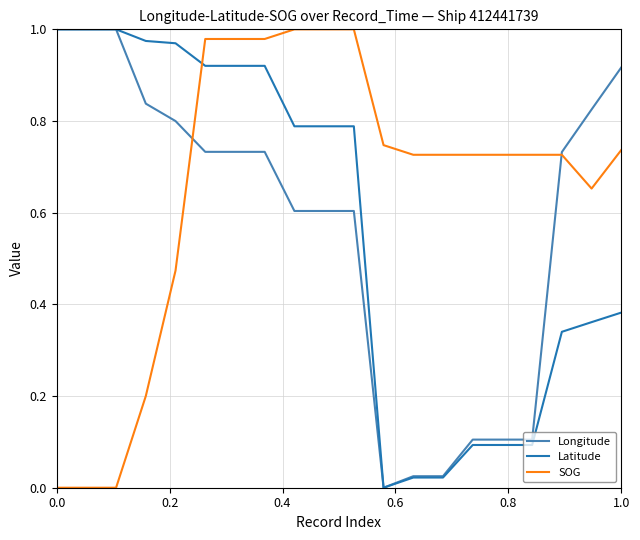

Which series has the largest total across all categories?

SOG